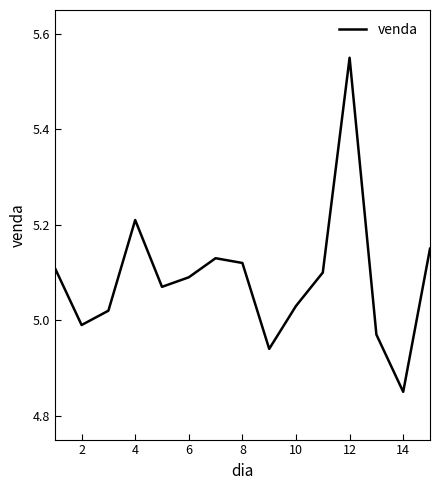

What is the difference between the maximum and minimum values?

0.7